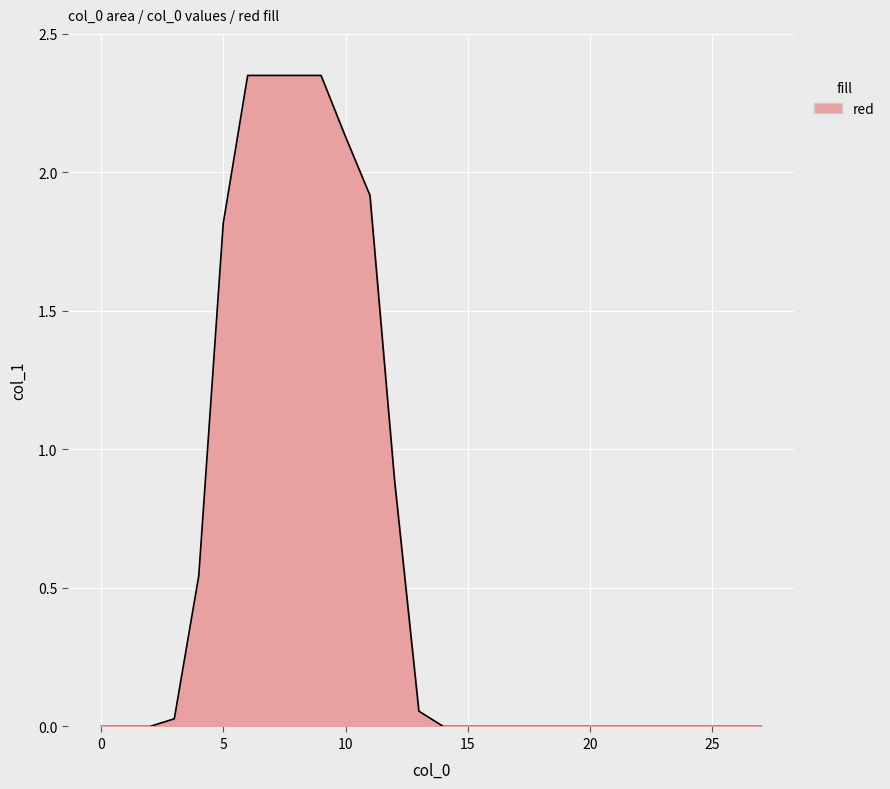

What is the average value?

0.6